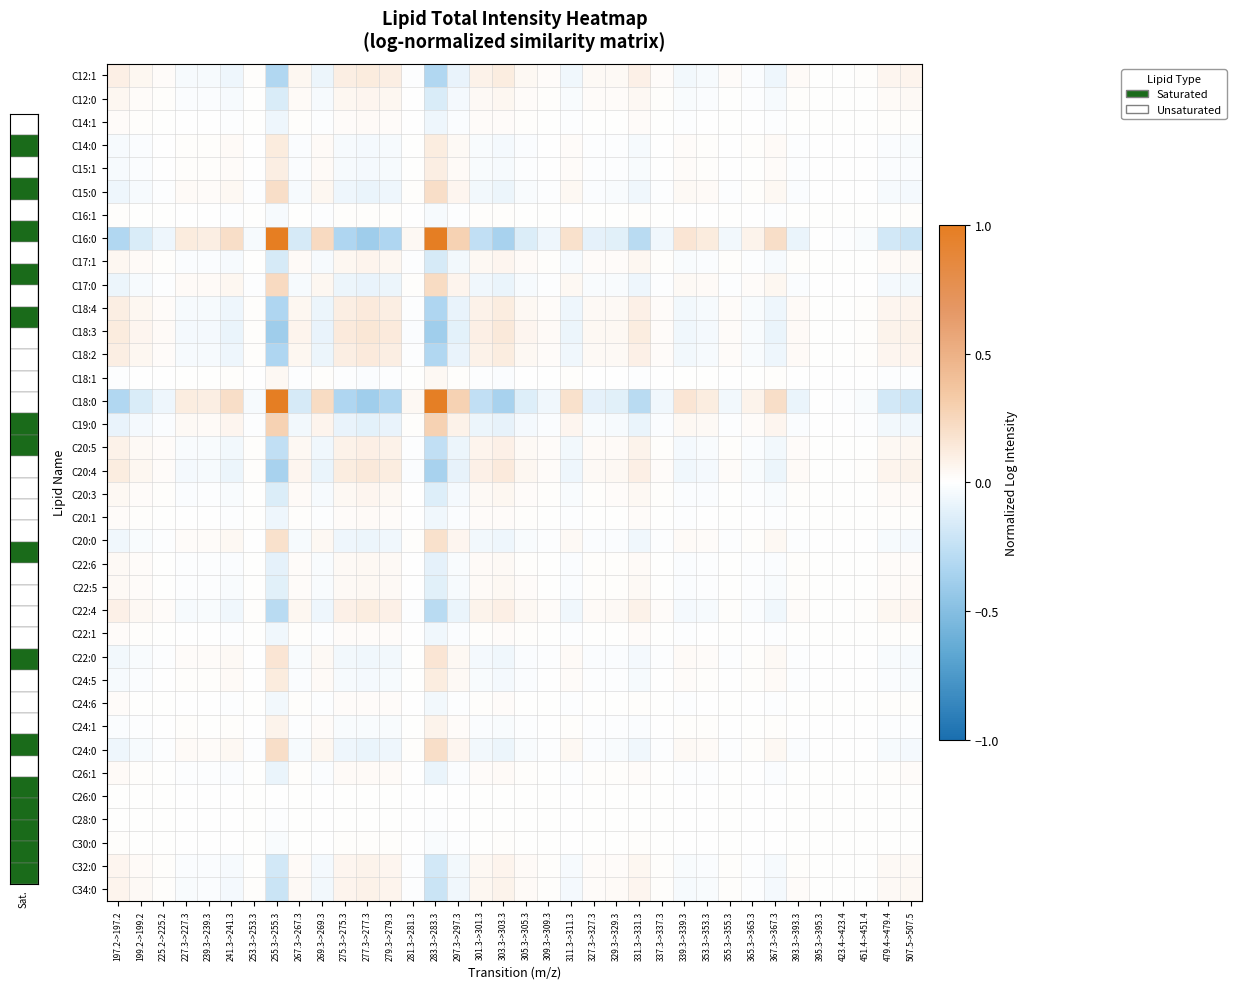

At how many categories does at least one series exceed 0?

36